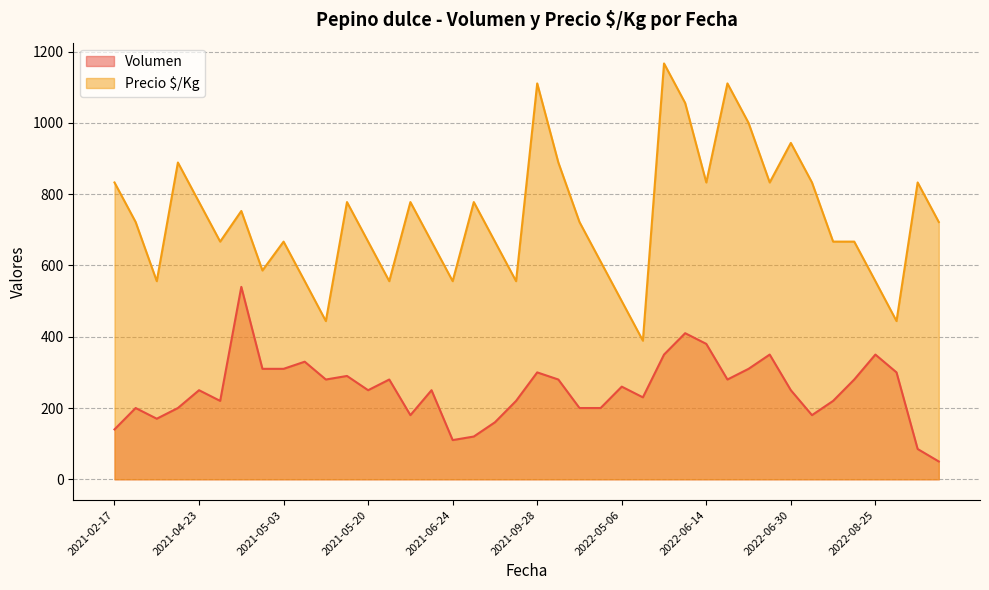

At 2022-08-09, list the series in order from smallest to largest.

Volumen, Precio $/Kg